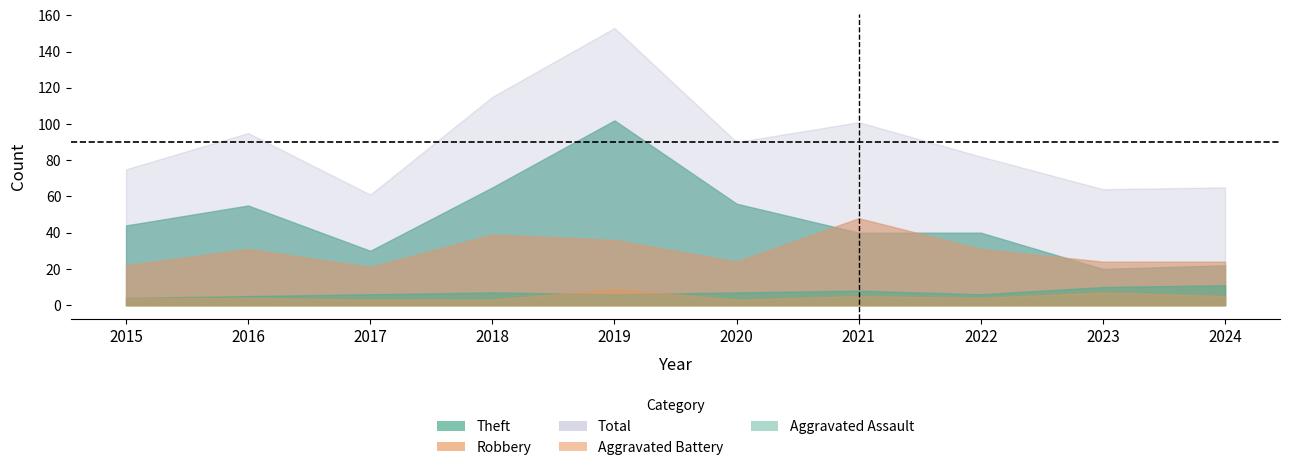

At which category does the chart reach its peak across all series?

2019